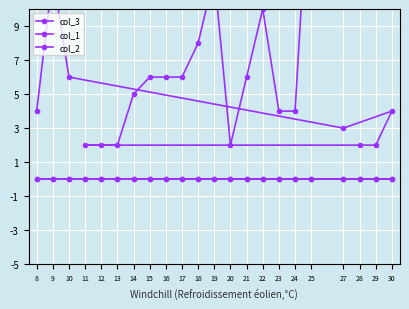

Which series has the largest total across all categories?

col_3